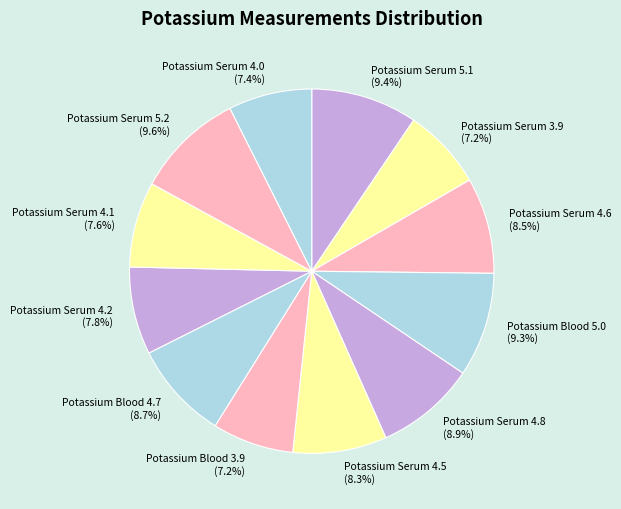

To the nearest percent, what portion does Potassium Serum 4.2 represent?

8%